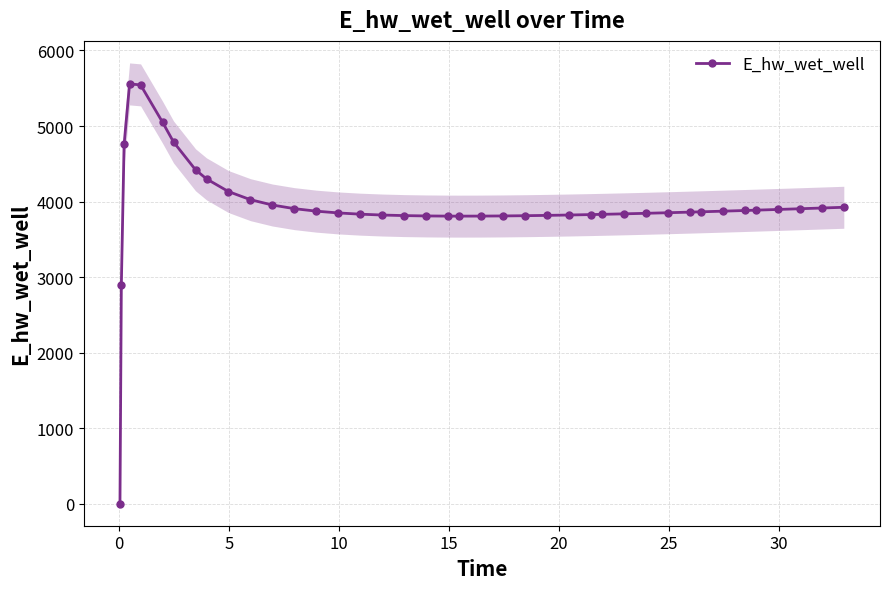

What is the average value?

3930.3